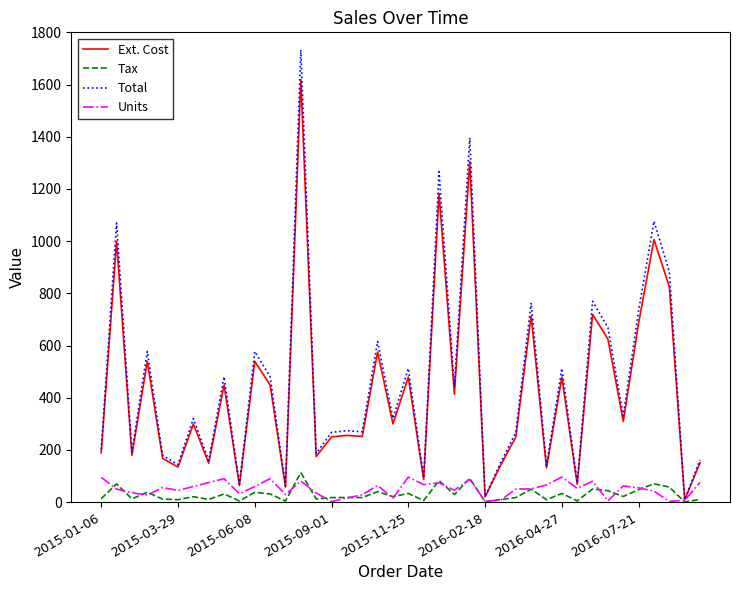

Which series has the widest spread of values?

Total